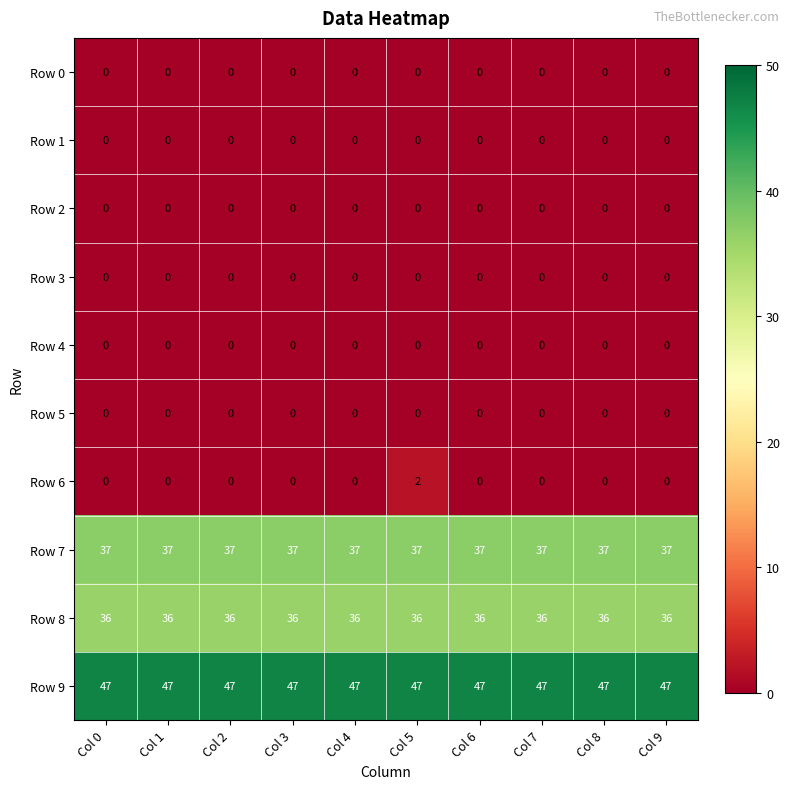

Is the value of Row 9 at Col 0 greater than the value of Row 4 at Col 6?

Yes